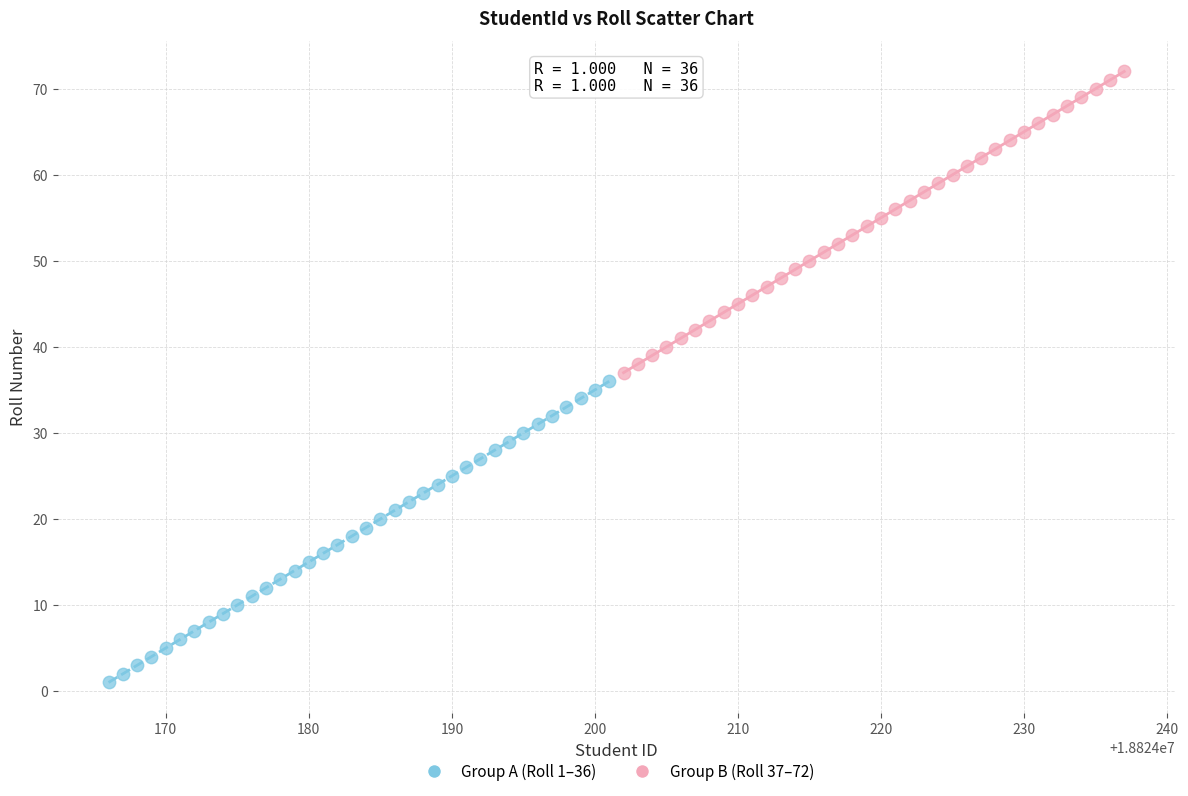

Which series contains the lowest Y value?

Group A (Roll 1–36)